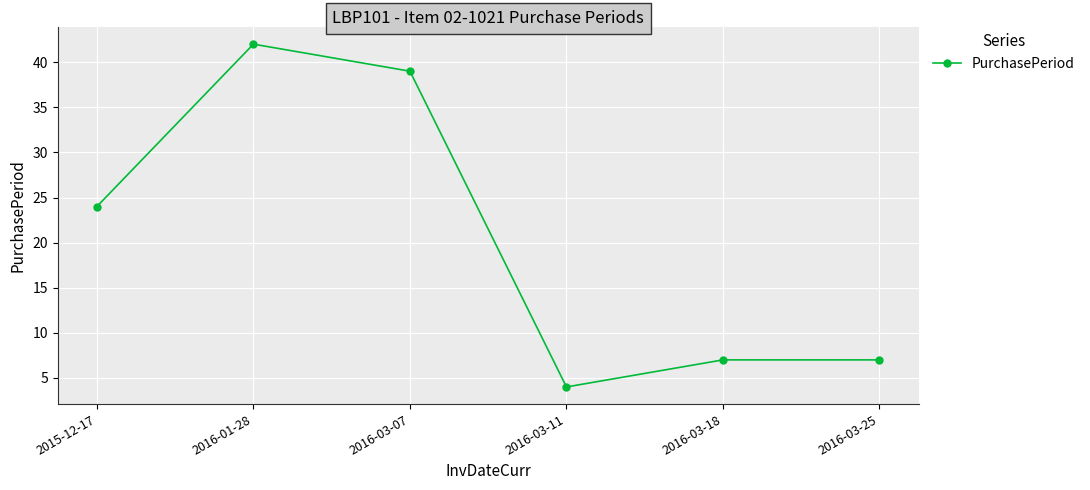

Which has a higher value, 2016-03-07 or 2016-03-18?

2016-03-07